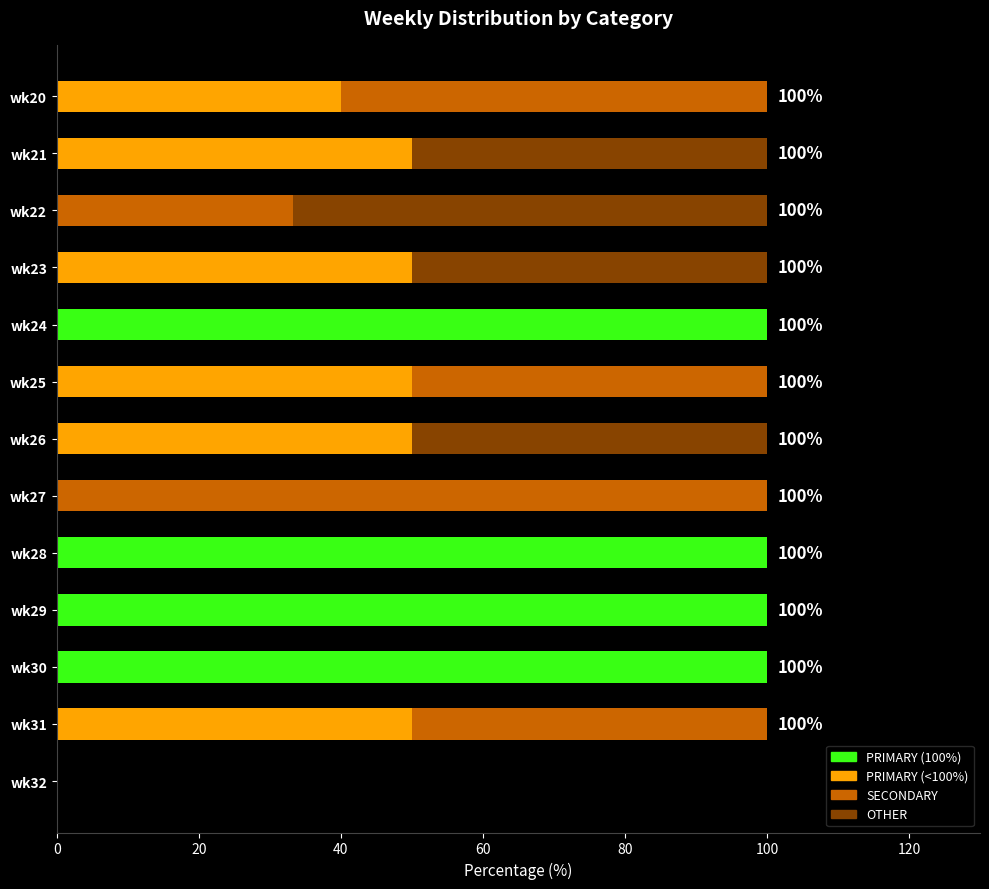

What is the total value across all series at wk25?

100.0